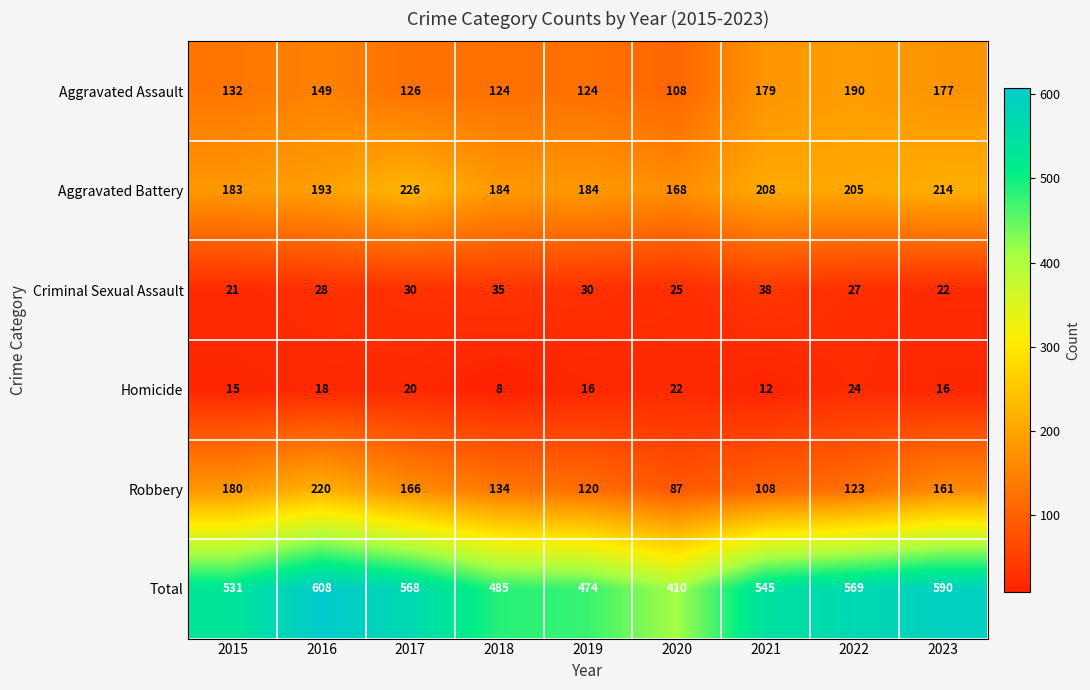

True or false: Aggravated Battery has a value of 193 at 2016.

True